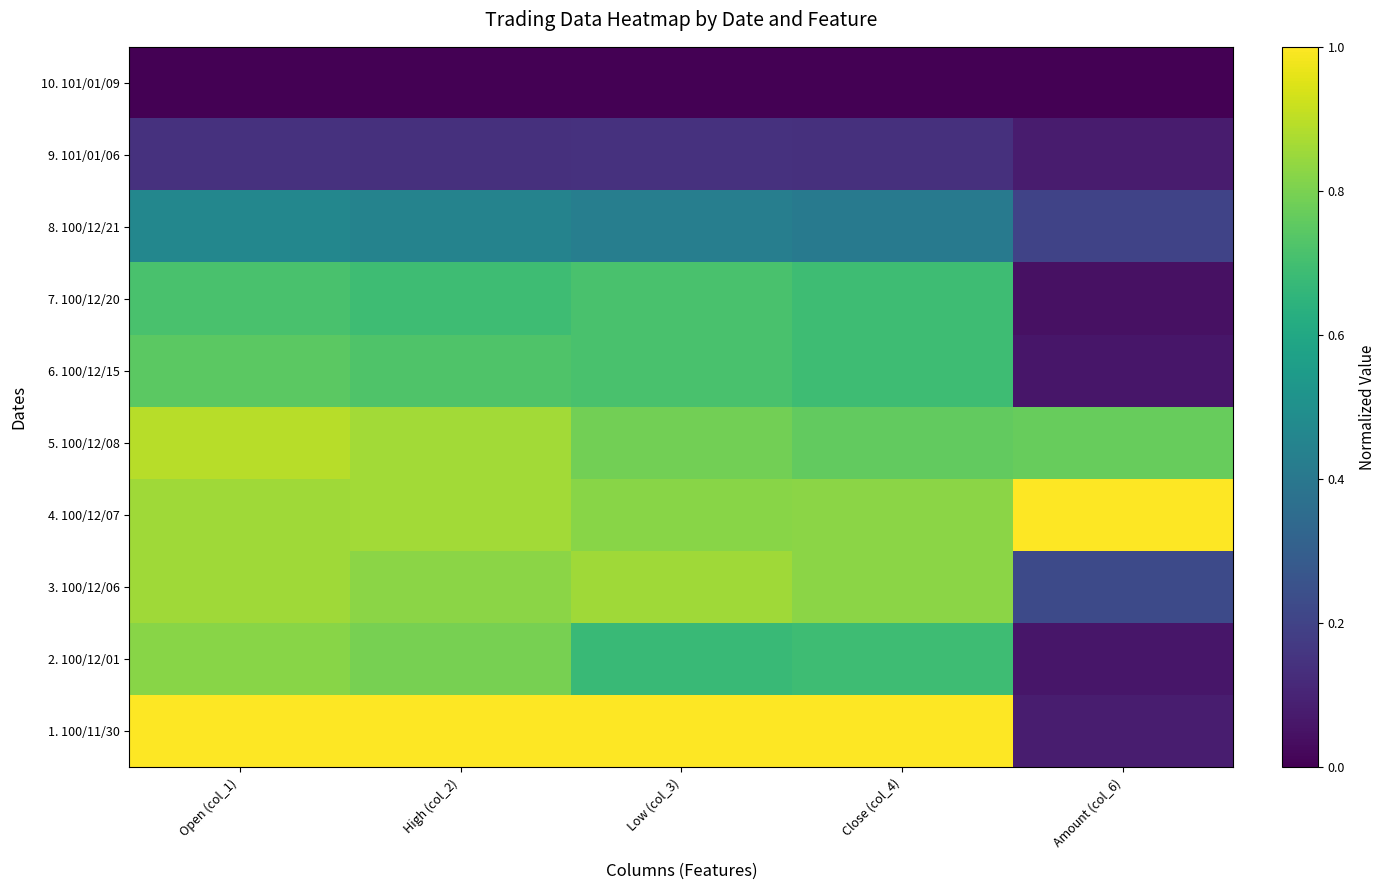

Reading left to right, transcribe all the data shown in this chart.

1. 100/11/30: Open (col_1)=1.0	High (col_2)=1.0	Low (col_3)=1.0	Close (col_4)=1.0	Amount (col_6)=0.1
2. 100/12/01: Open (col_1)=0.8	High (col_2)=0.8	Low (col_3)=0.7	Close (col_4)=0.7	Amount (col_6)=0.1
3. 100/12/06: Open (col_1)=0.9	High (col_2)=0.8	Low (col_3)=0.9	Close (col_4)=0.8	Amount (col_6)=0.2
4. 100/12/07: Open (col_1)=0.9	High (col_2)=0.9	Low (col_3)=0.8	Close (col_4)=0.8	Amount (col_6)=1.0
5. 100/12/08: Open (col_1)=0.9	High (col_2)=0.9	Low (col_3)=0.8	Close (col_4)=0.8	Amount (col_6)=0.8
6. 100/12/15: Open (col_1)=0.7	High (col_2)=0.7	Low (col_3)=0.7	Close (col_4)=0.7	Amount (col_6)=0.1
7. 100/12/20: Open (col_1)=0.7	High (col_2)=0.7	Low (col_3)=0.7	Close (col_4)=0.7	Amount (col_6)=0.0
8. 100/12/21: Open (col_1)=0.5	High (col_2)=0.4	Low (col_3)=0.4	Close (col_4)=0.4	Amount (col_6)=0.2
9. 101/01/06: Open (col_1)=0.1	High (col_2)=0.1	Low (col_3)=0.1	Close (col_4)=0.1	Amount (col_6)=0.1
10. 101/01/09: Open (col_1)=0.0	High (col_2)=0.0	Low (col_3)=0.0	Close (col_4)=0.0	Amount (col_6)=0.0